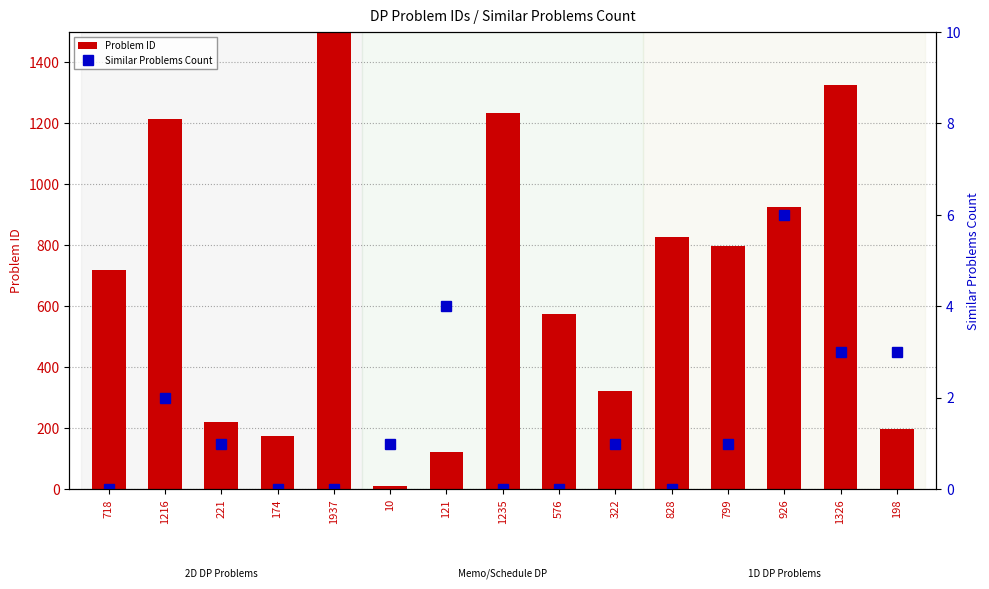

Count the Similar Problems Count values in the range 0 to 3.

13